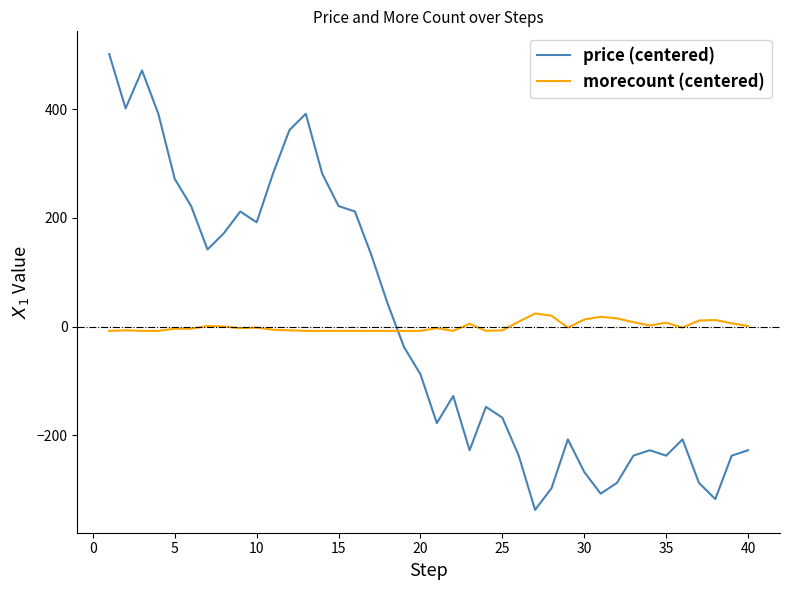

True or false: price (centered) has more than 2 points higher than both neighbors.

True